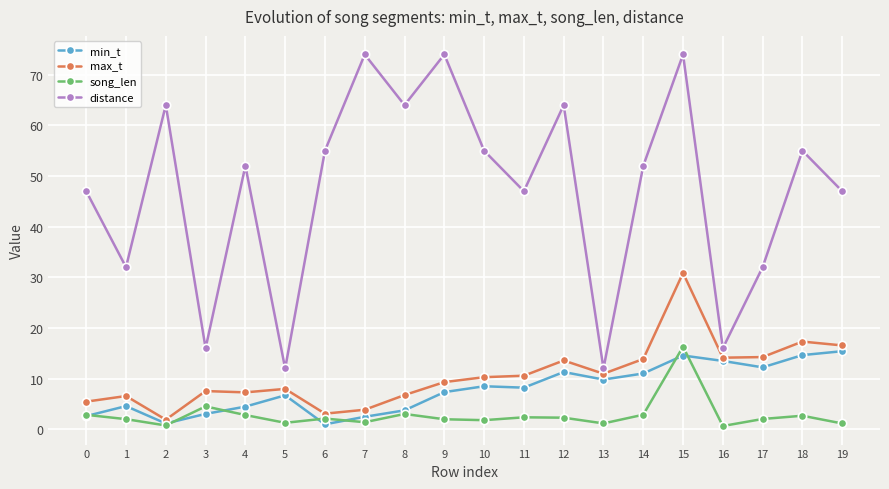

Is the value of max_t at 12 greater than the value of distance at 9?

No